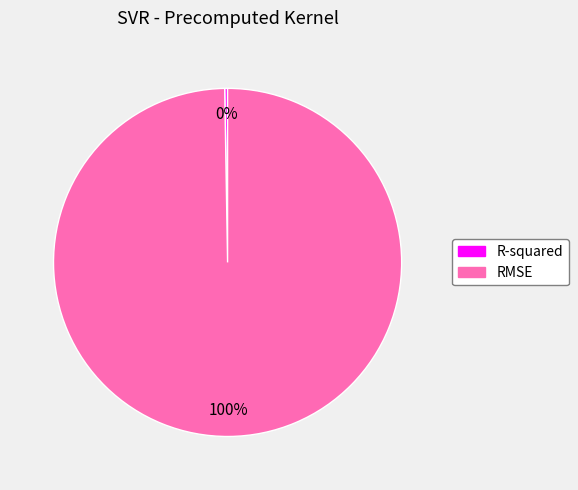

Which category has the biggest portion of the pie?

RMSE